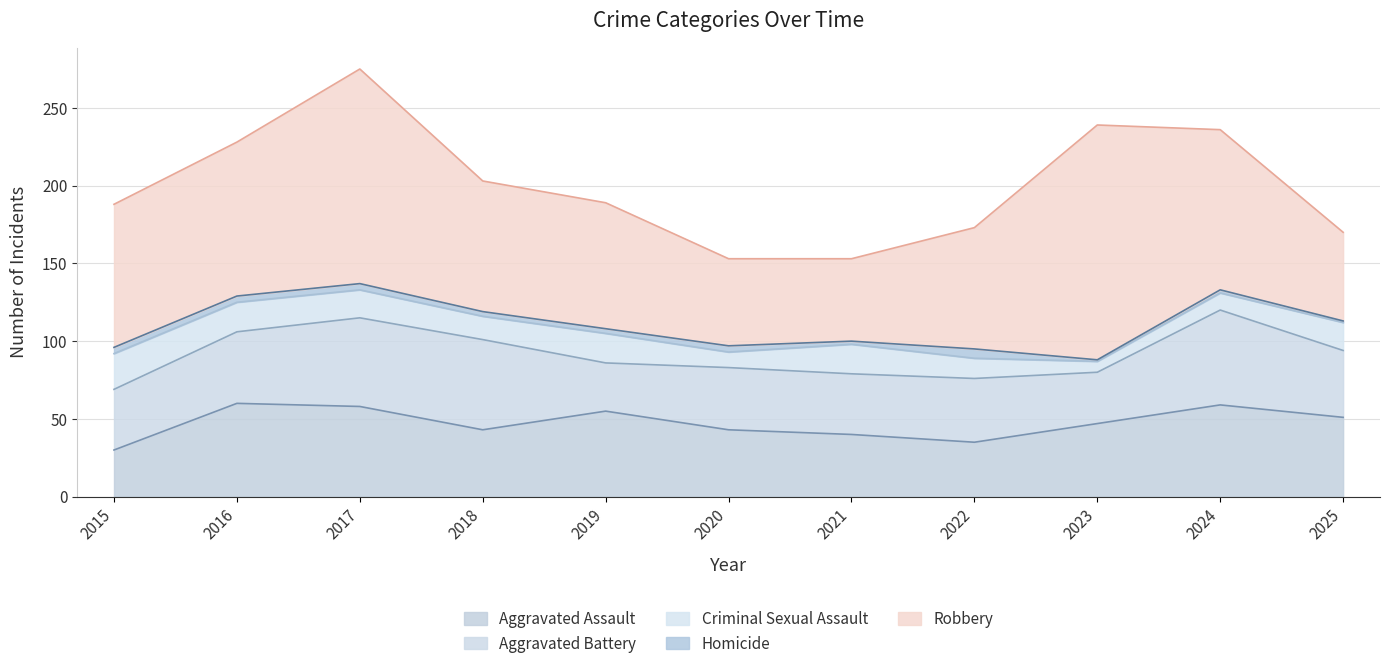

How many lines are shown in the chart?

5